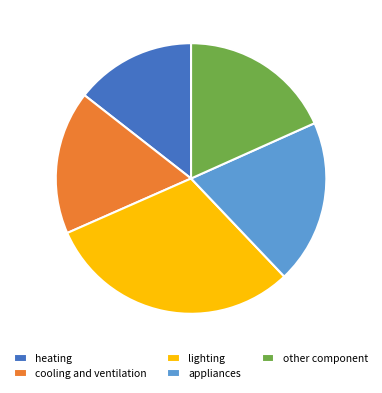

What is the smallest slice in the pie chart?

heating